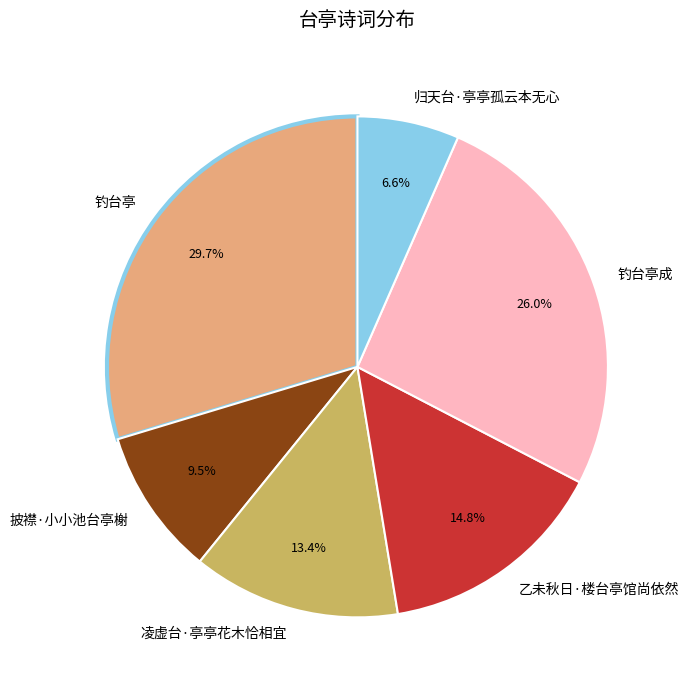

Approximately how many times larger is the value at 披襟·小小池台亭榭 compared to 乙未秋日·楼台亭馆尚依然?

0.6